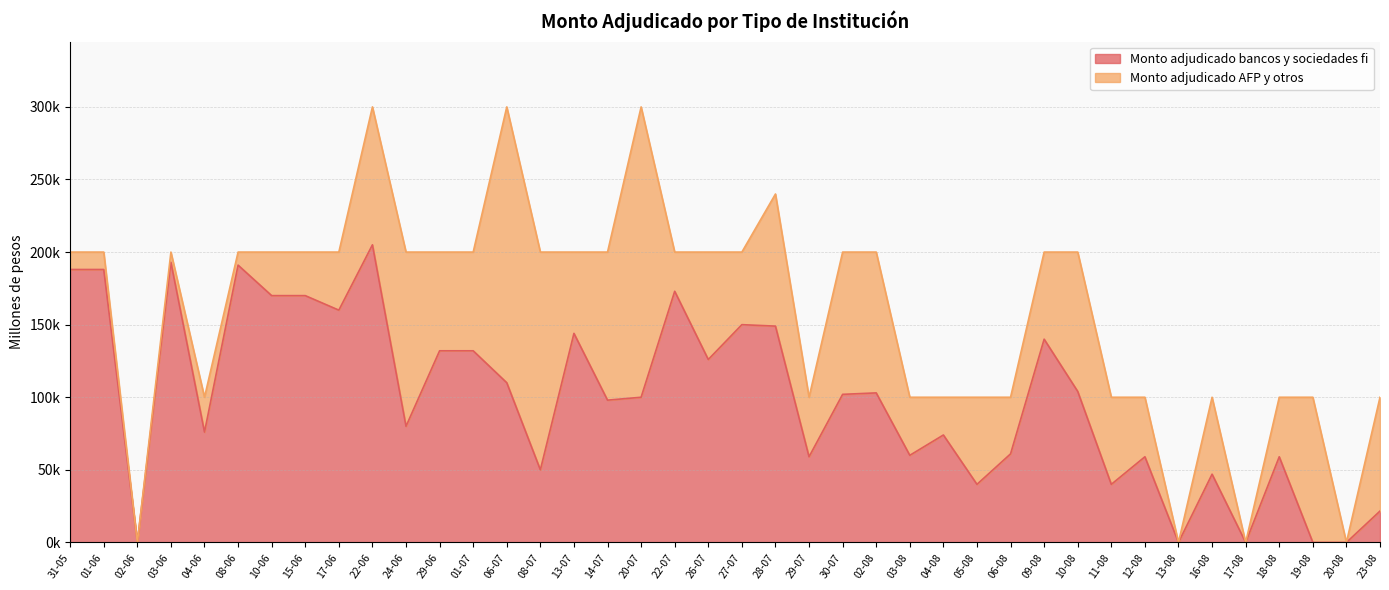

Count the number of values greater than 102000.

19